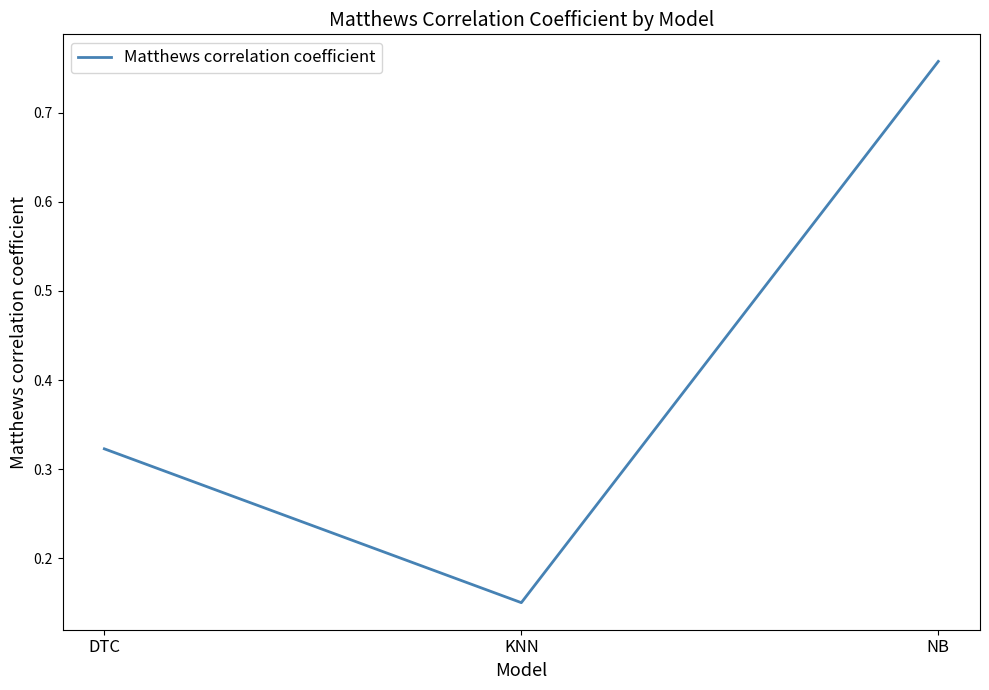

Which category has the lowest value across all series?

KNN